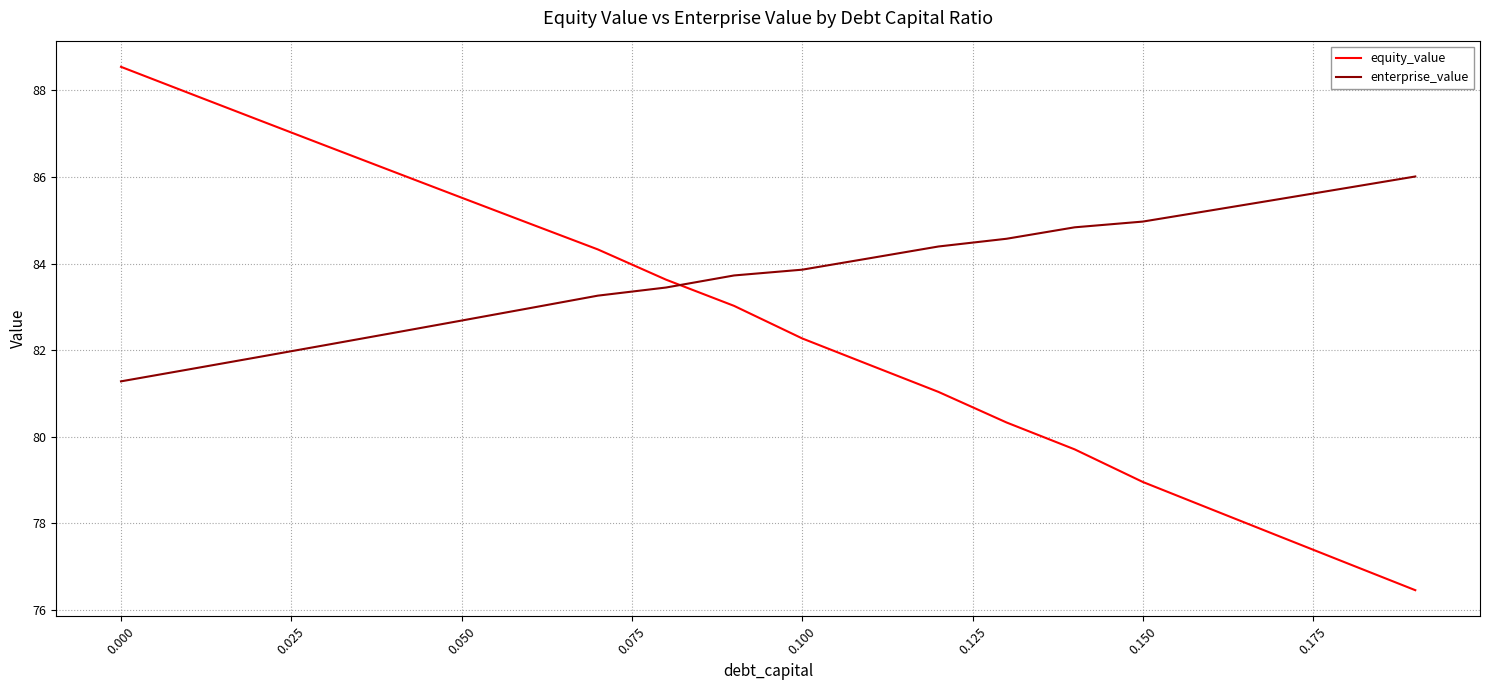

What is the maximum value shown in the chart?

88.5